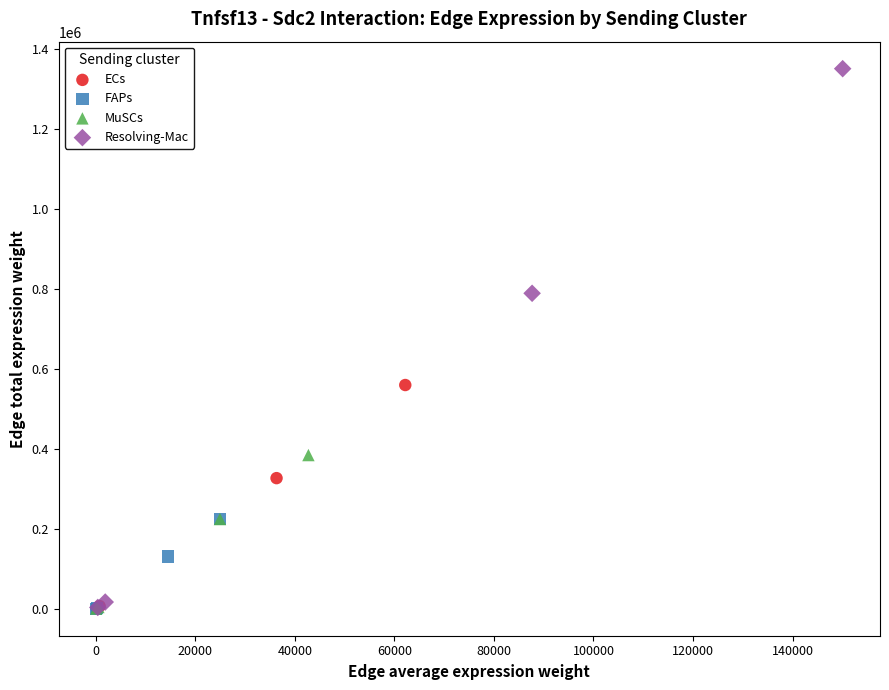

Which series contains the highest Y value?

Resolving-Mac